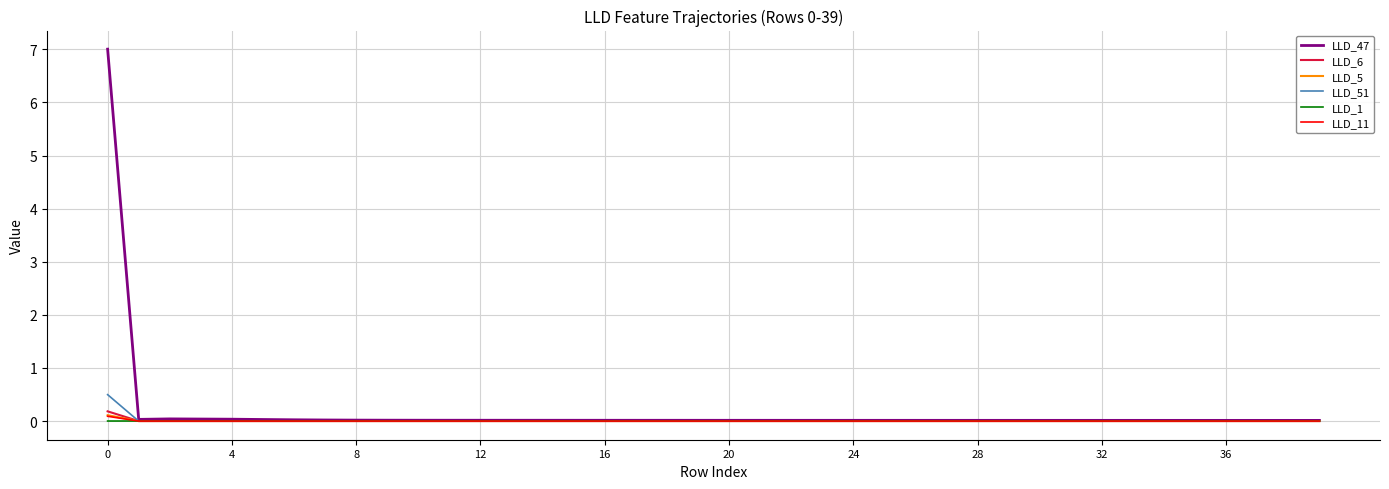

Which series has the largest range (max minus min)?

LLD_47